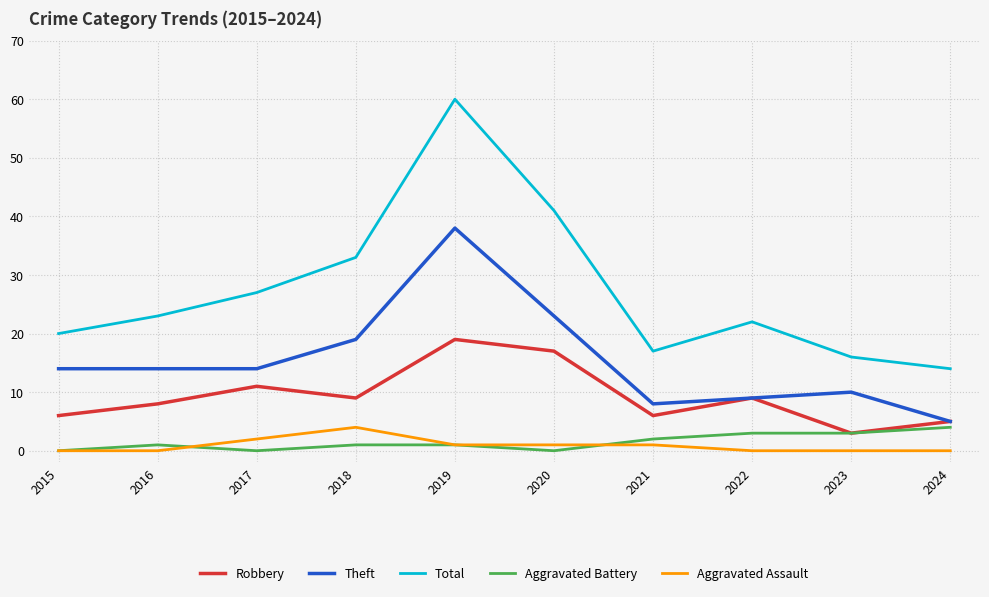

Is this an area chart (filled region under the line)?

No